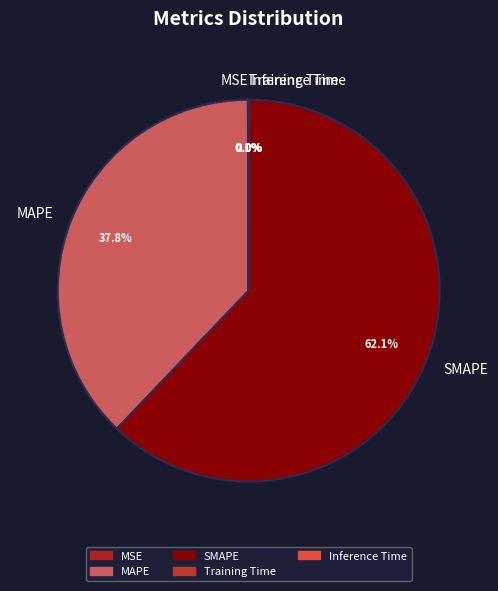

Is the sum of SMAPE and MAPE greater than half?

Yes